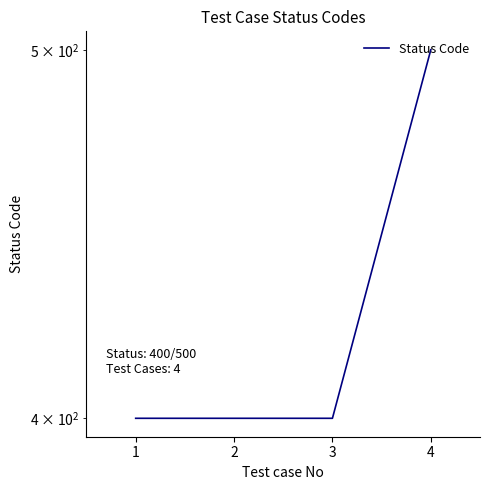

What is the difference between the values at 4 and 2?

100